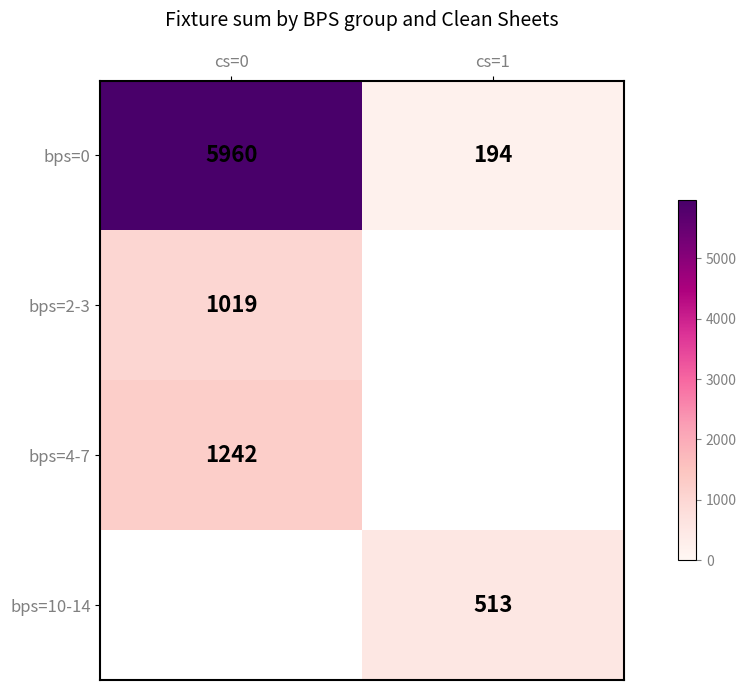

Is it true that bps=4-7 equals 1242 at cs=0?

True